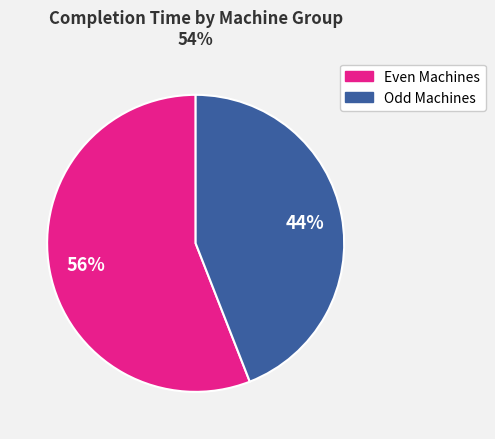

Is there a majority slice in this chart?

Yes